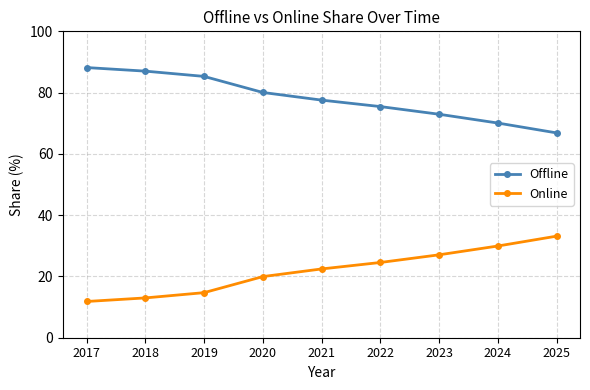

True or false: Online and Offline cross at least once.

False